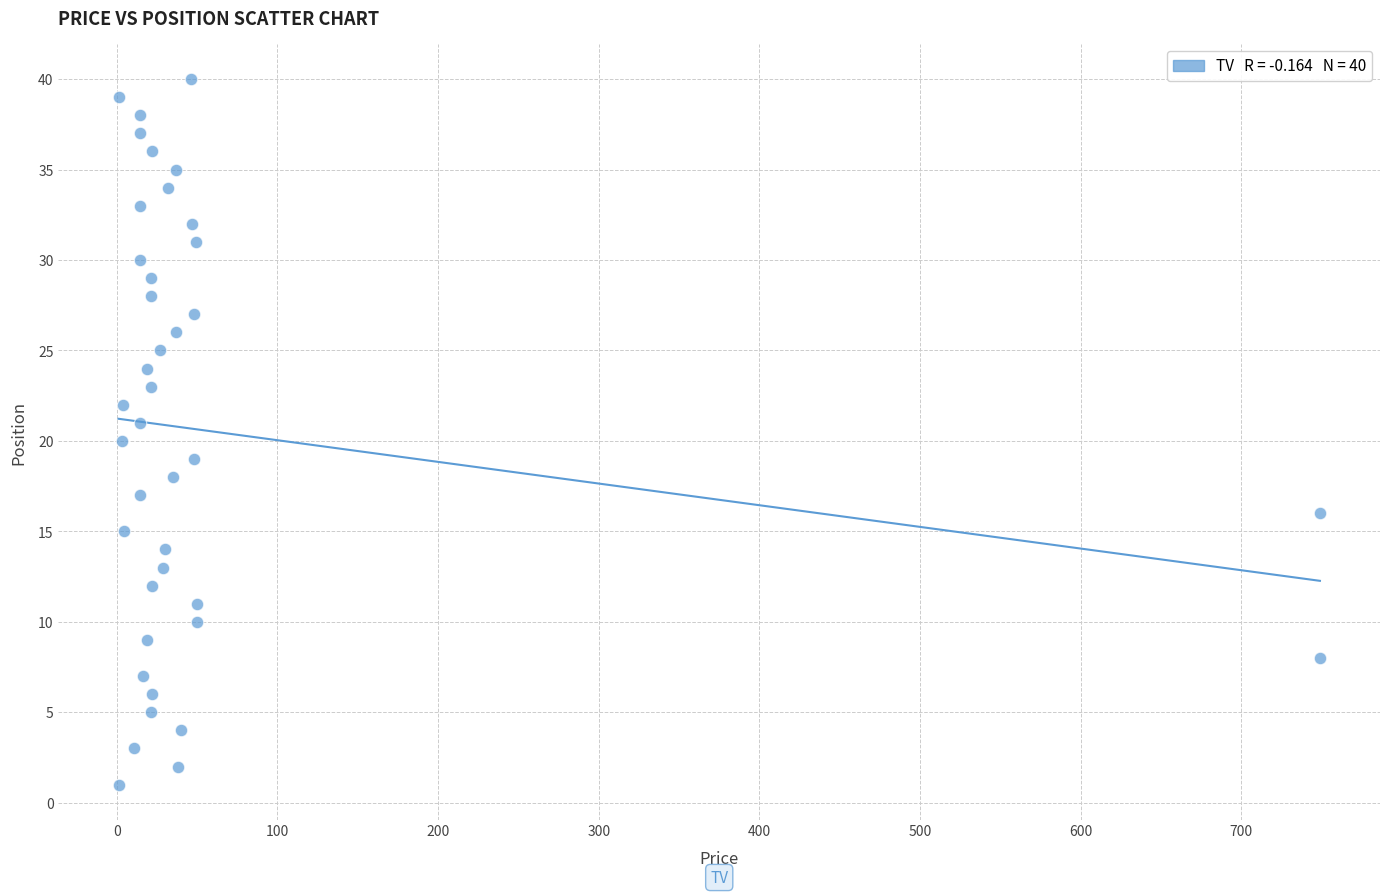

What is the range of Y values (max minus min)?

39